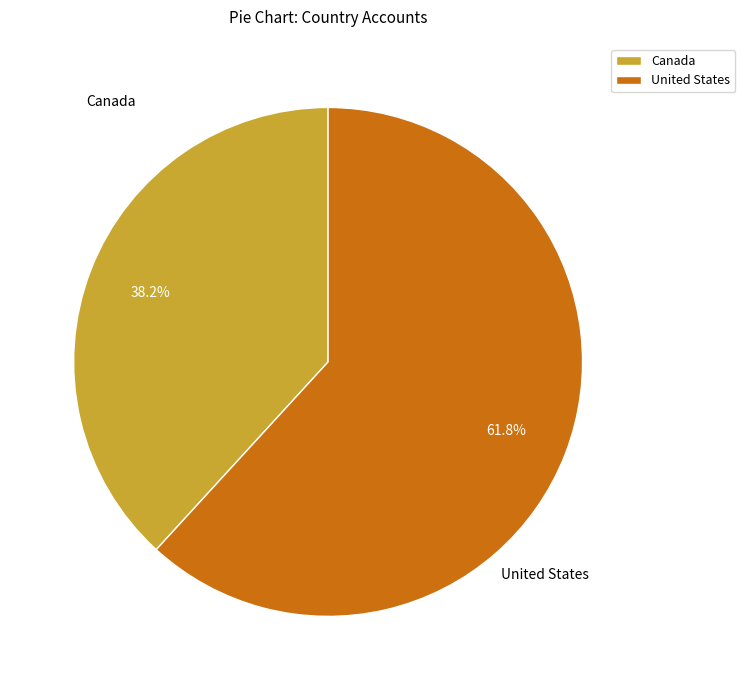

To the nearest percent, what is the difference between the largest and smallest slice percentages?

24%